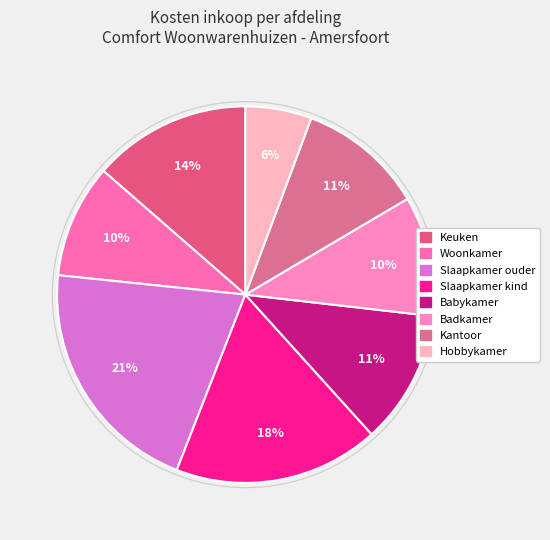

True or false: Woonkamer accounts for 25% of the total.

False